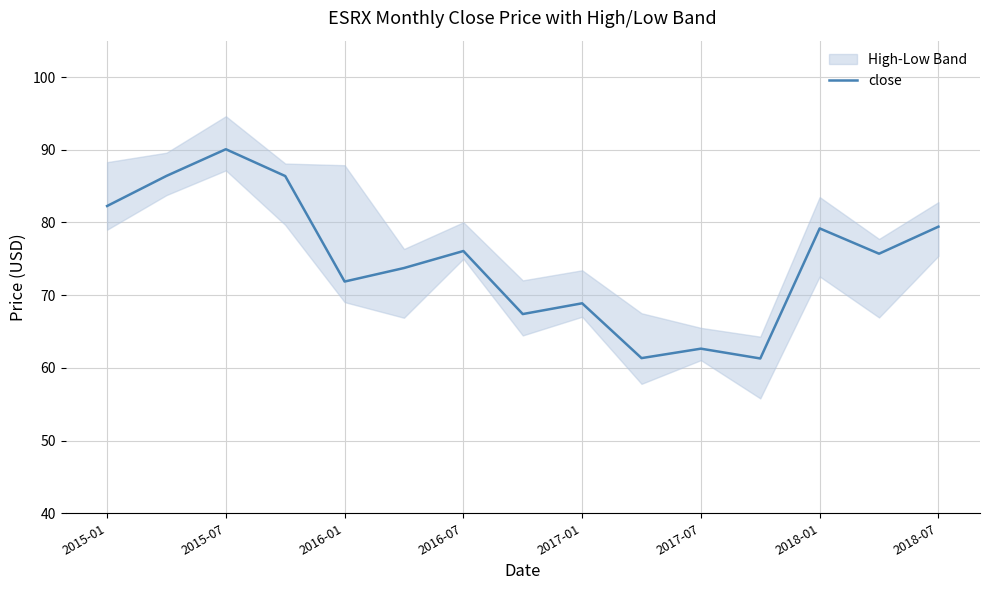

True or false: the data has more than 1 interior local peaks.

True